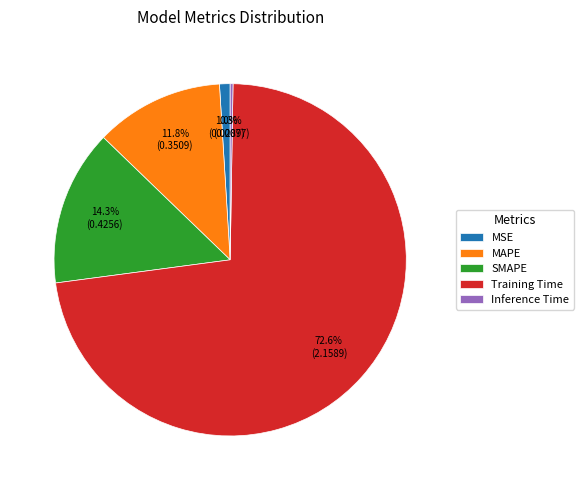

Between MAPE and MSE, which is larger?

MAPE